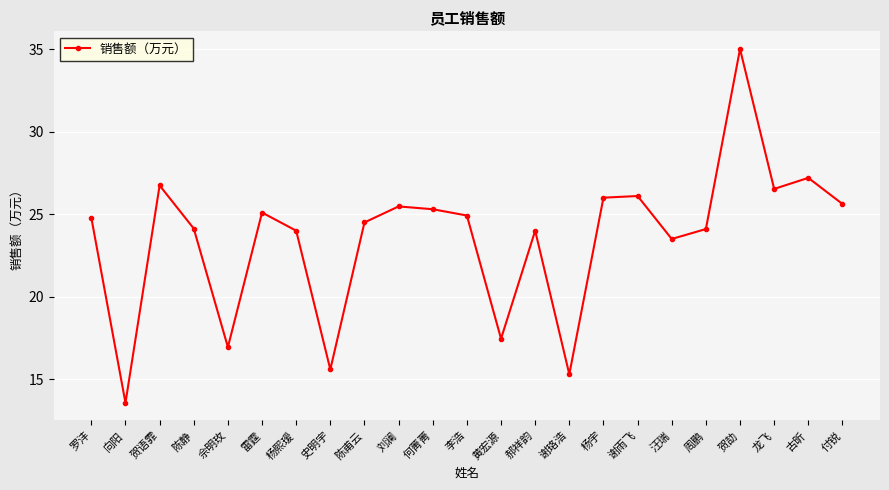

Approximately how many times larger is the value at 刘澜 compared to 何菁菁?

1.0